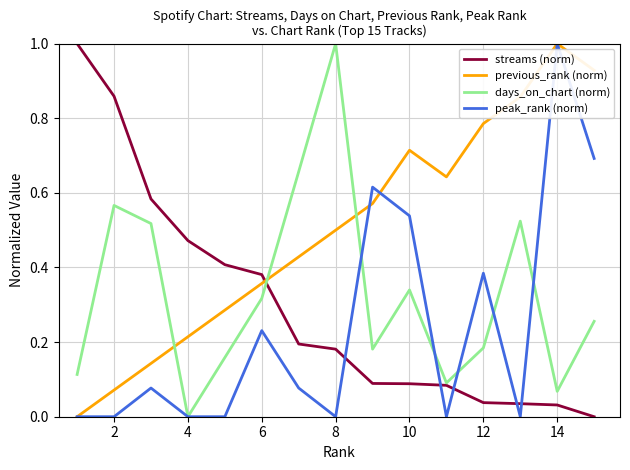

How many intersections are there between streams (norm) and peak_rank (norm)?

5